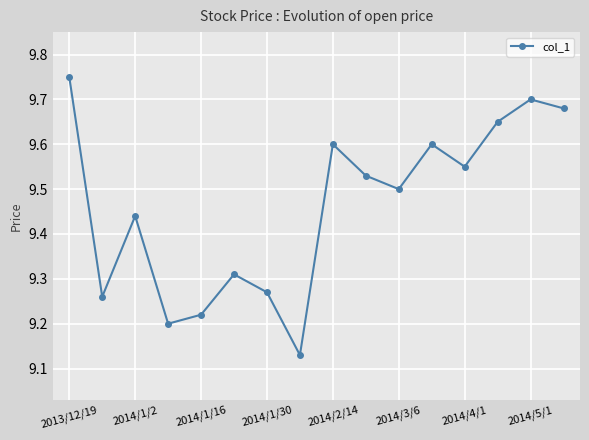

Count the values in the range 9 to 10.

16